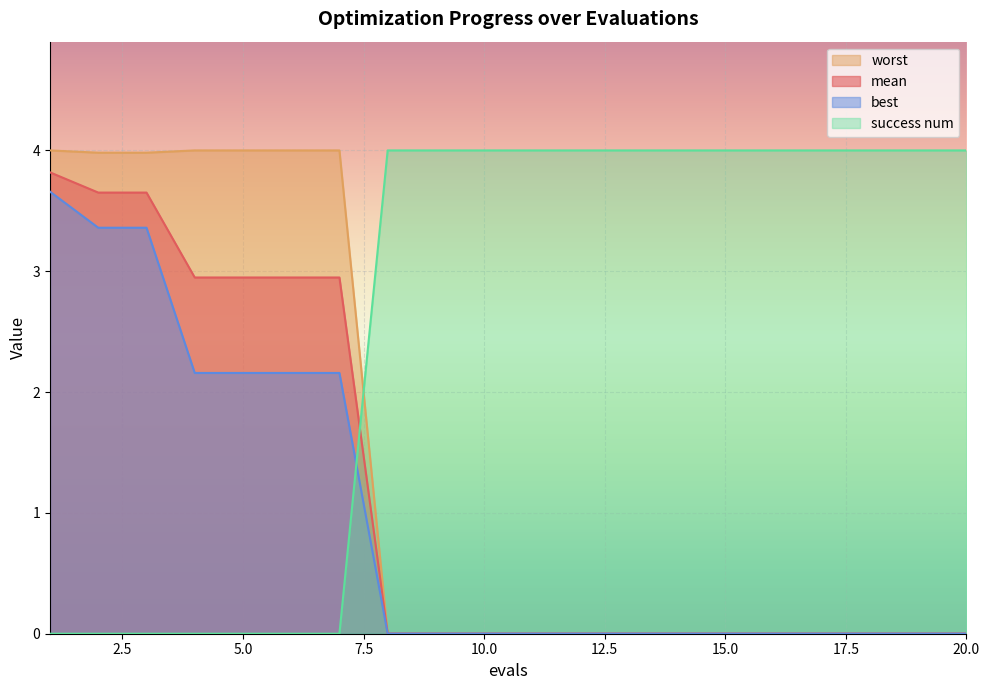

True or false: worst has more than 1 points higher than both neighbors.

False